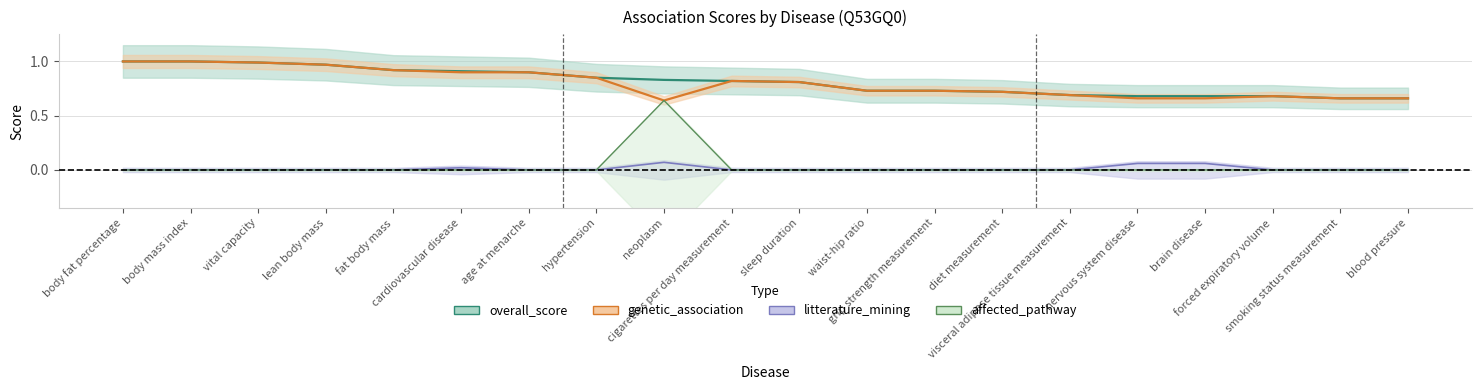

True or false: overall_score and litterature_mining cross at least once.

False